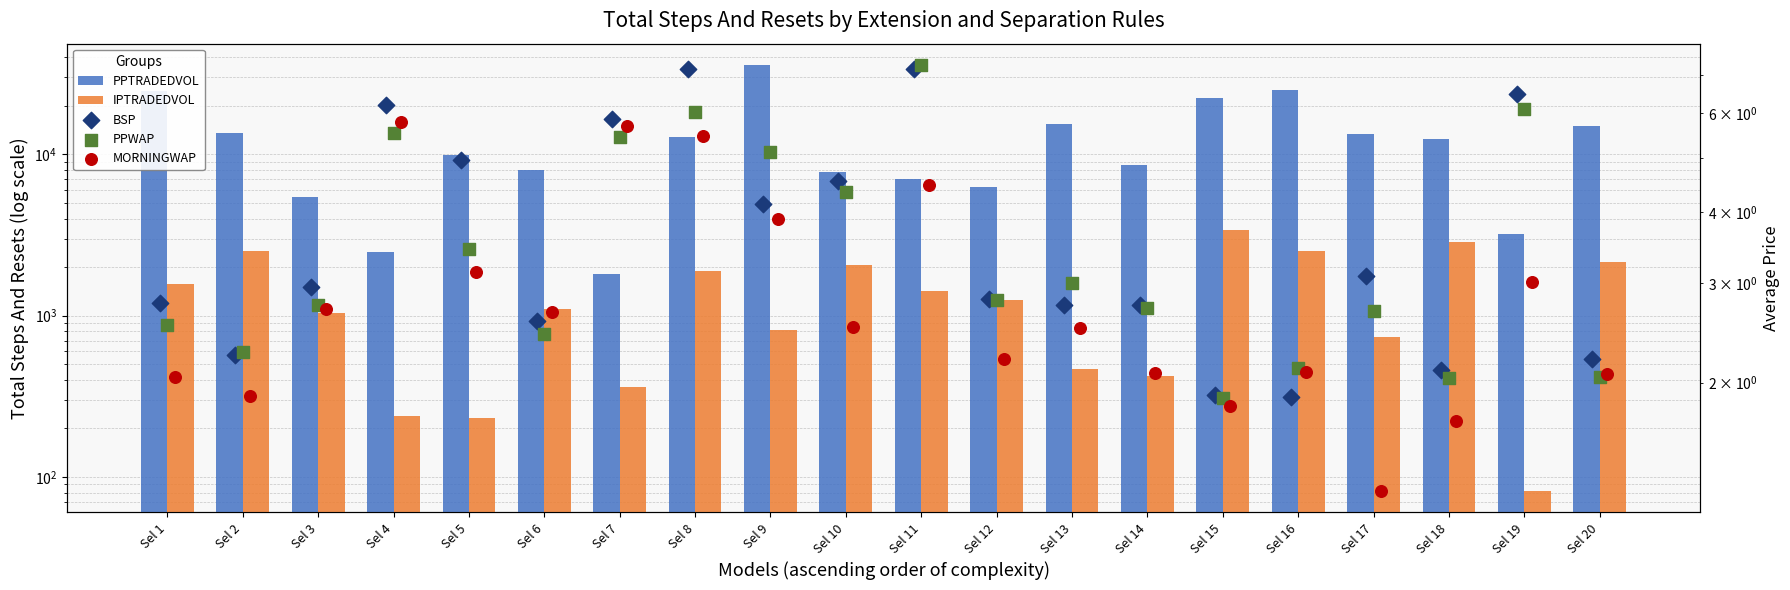

What are all the series names shown in the legend?

PPTRADEDVOL, IPTRADEDVOL, BSP, PPWAP, MORNINGWAP